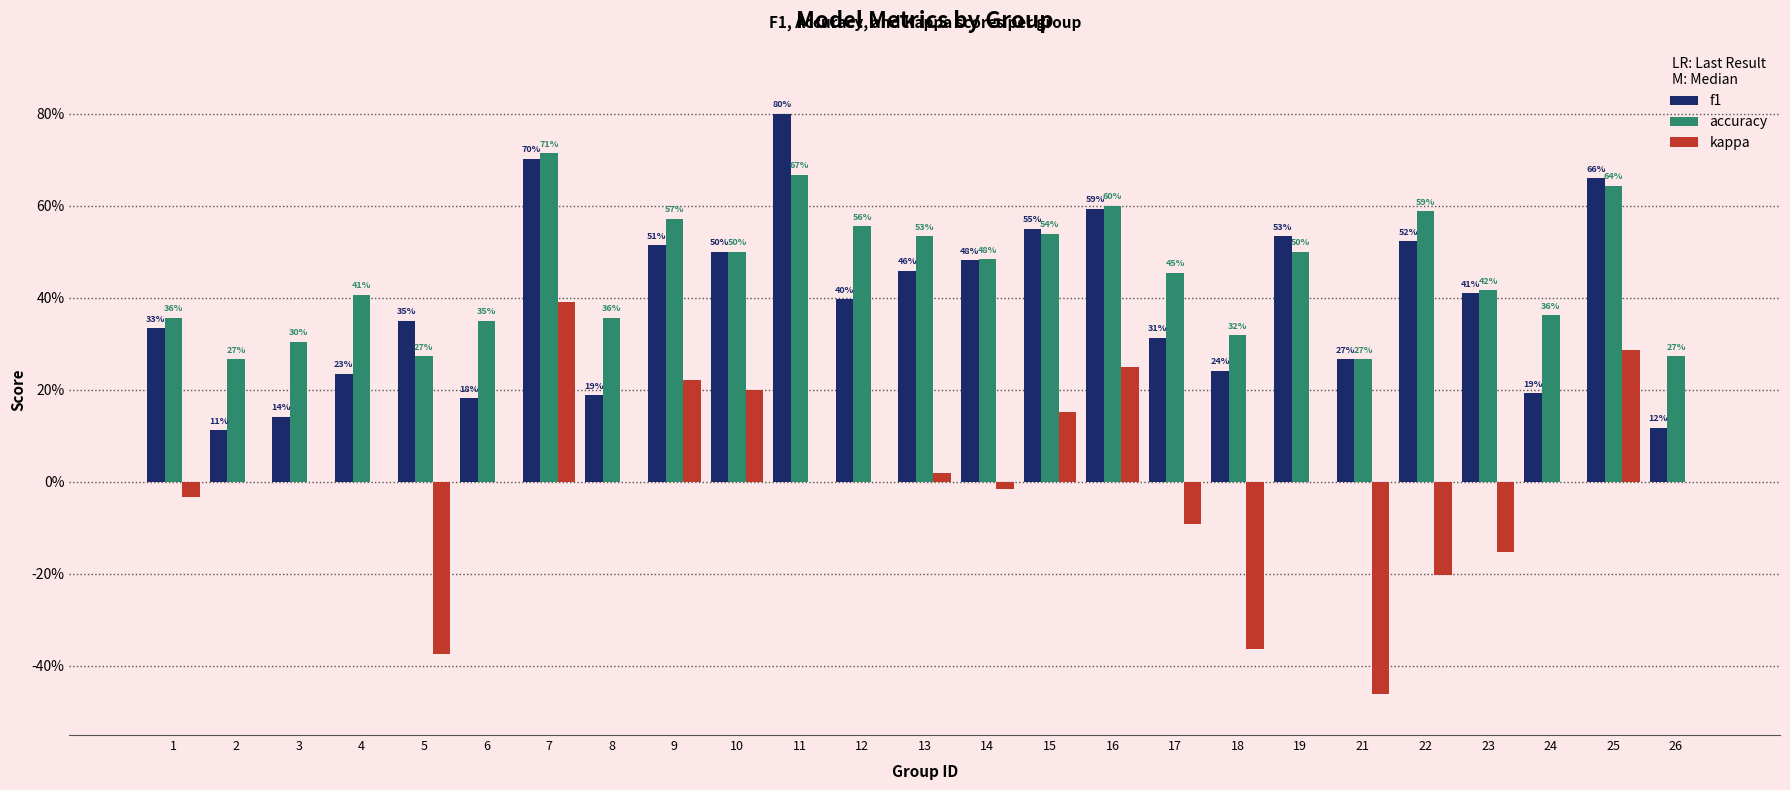

What is the total value across all series at 26?

0.4